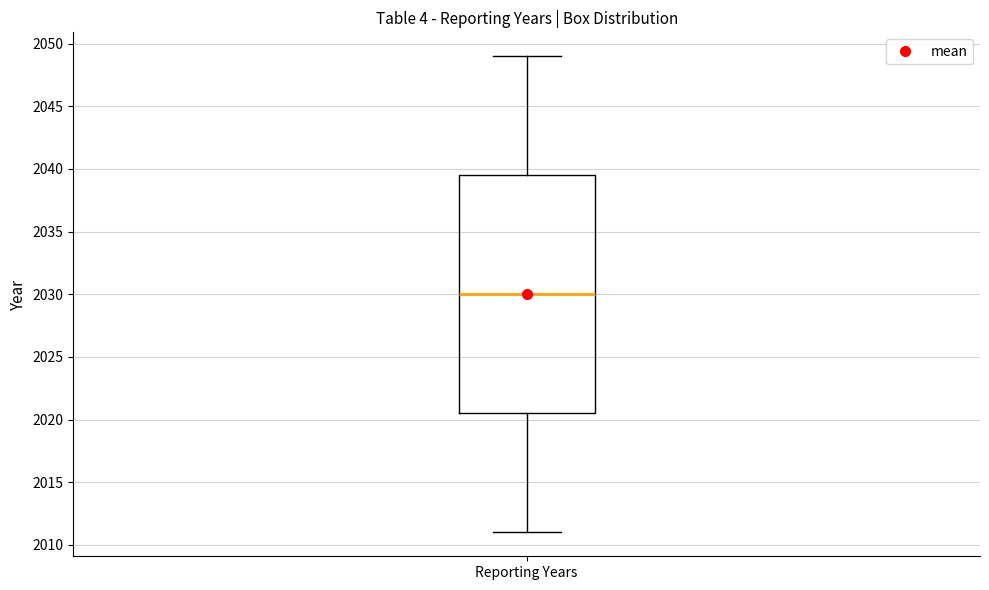

Where does the lower whisker of the box for Reporting Years end on the y-axis? The values are not printed on the chart, so give them approximately, as read against the axis.

2011.0